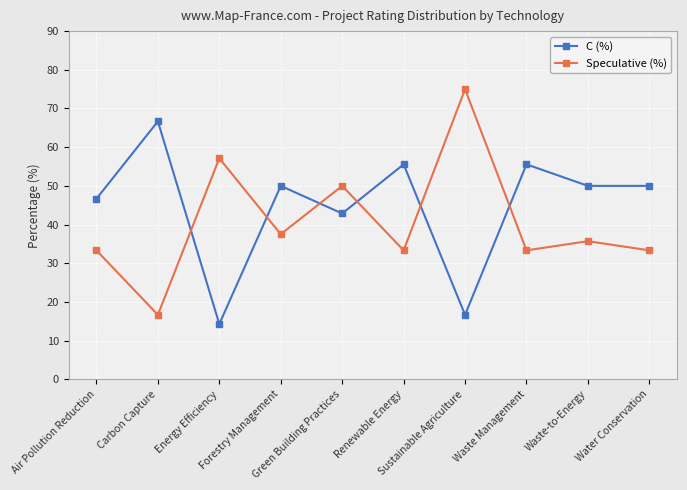

Rank the series by their maximum value, from lowest to highest.

C (%), Speculative (%)